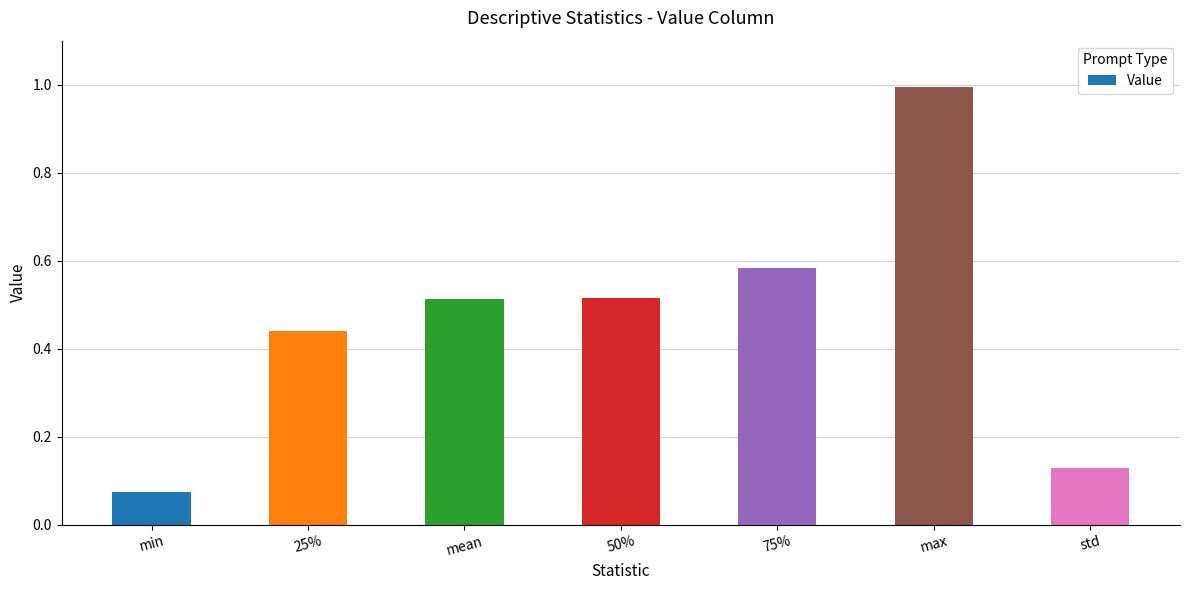

What is the label of the 4th bar from the left?

50%